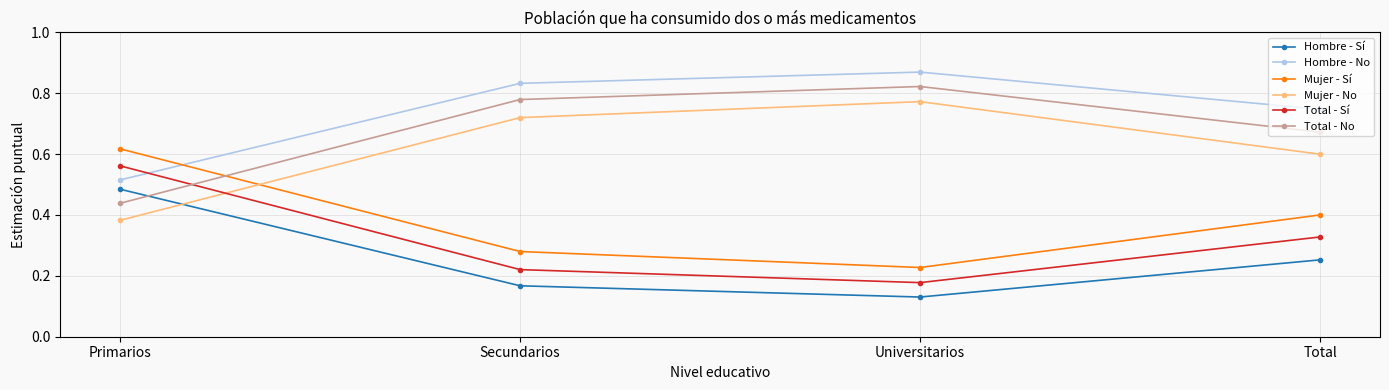

What is the sum of all Total - Sí values?

1.3